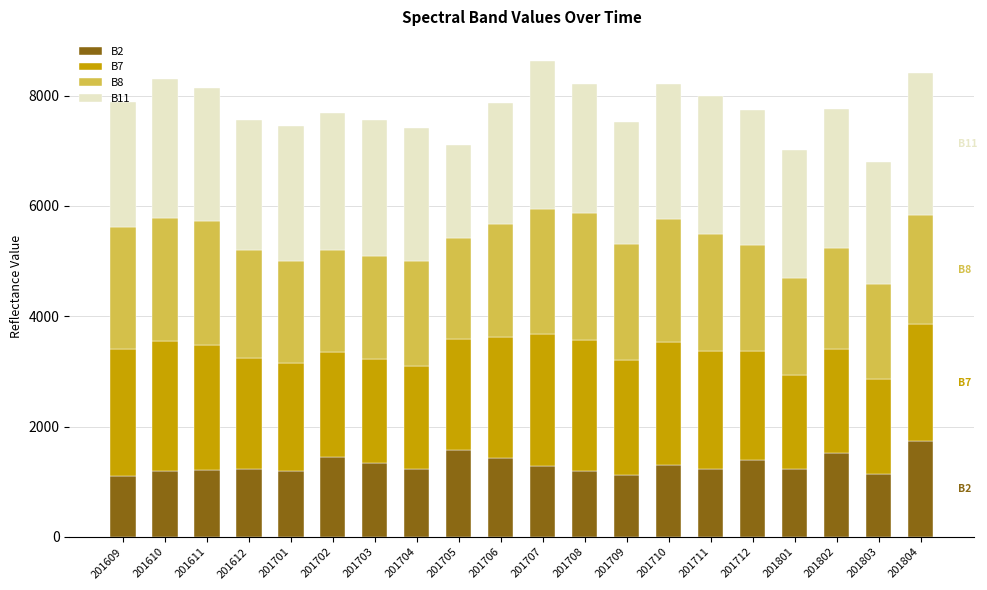

What is the maximum value for B2?

1741